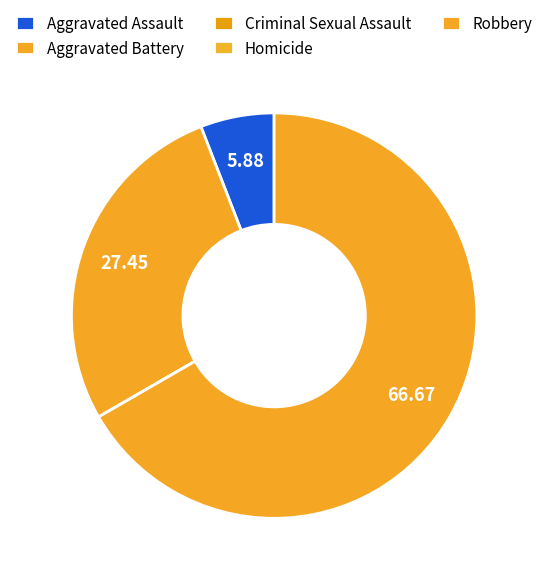

Do Aggravated Assault and Homicide together represent more than half of the pie?

No